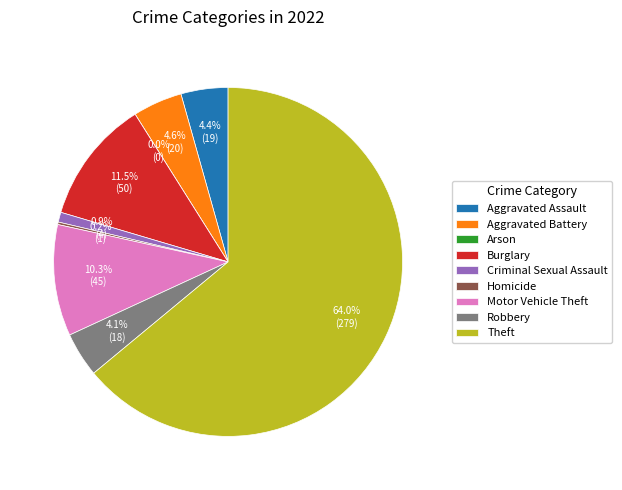

What percentage is the Aggravated Assault slice, to the nearest percent?

4%